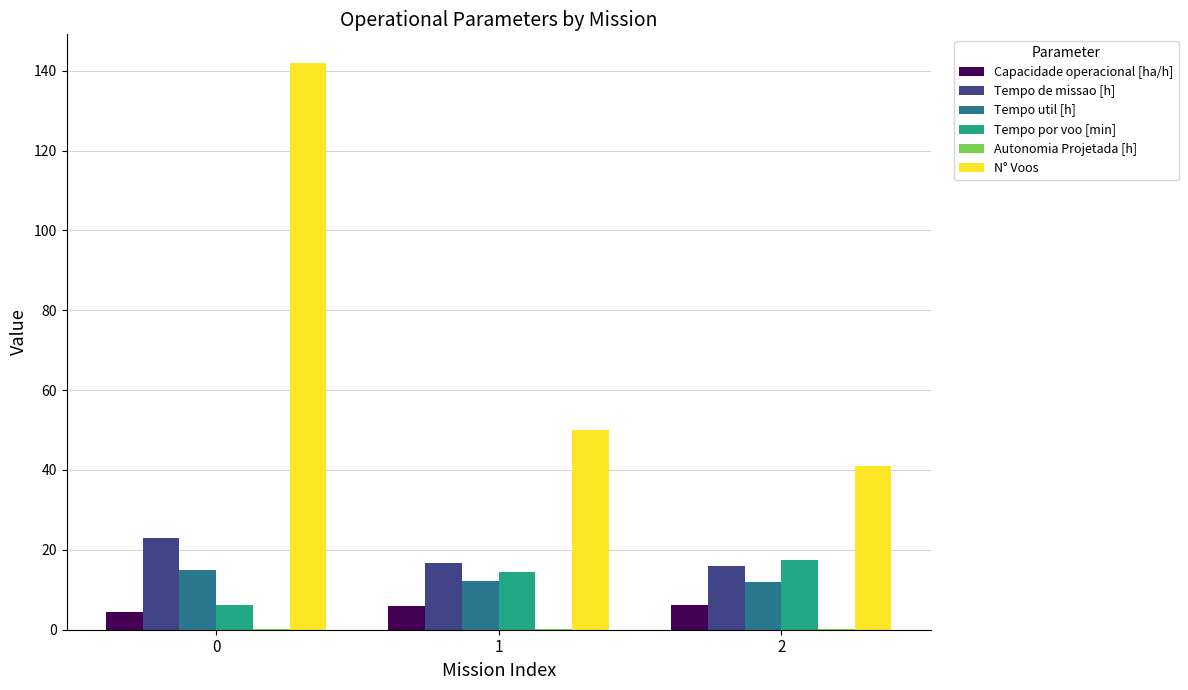

Which series has the largest range (max minus min)?

N° Voos